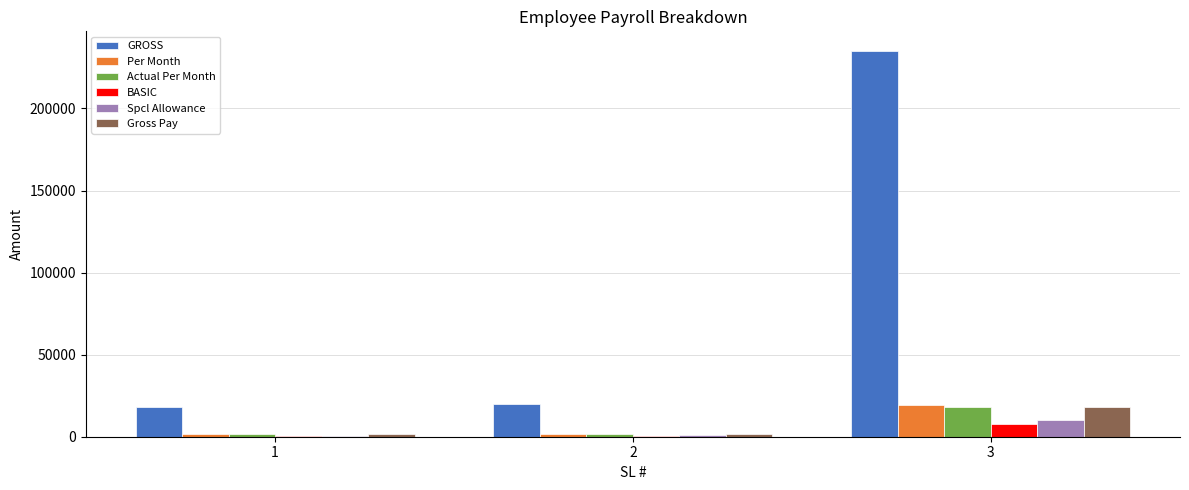

What is the sum of all Gross Pay values?

21277.8